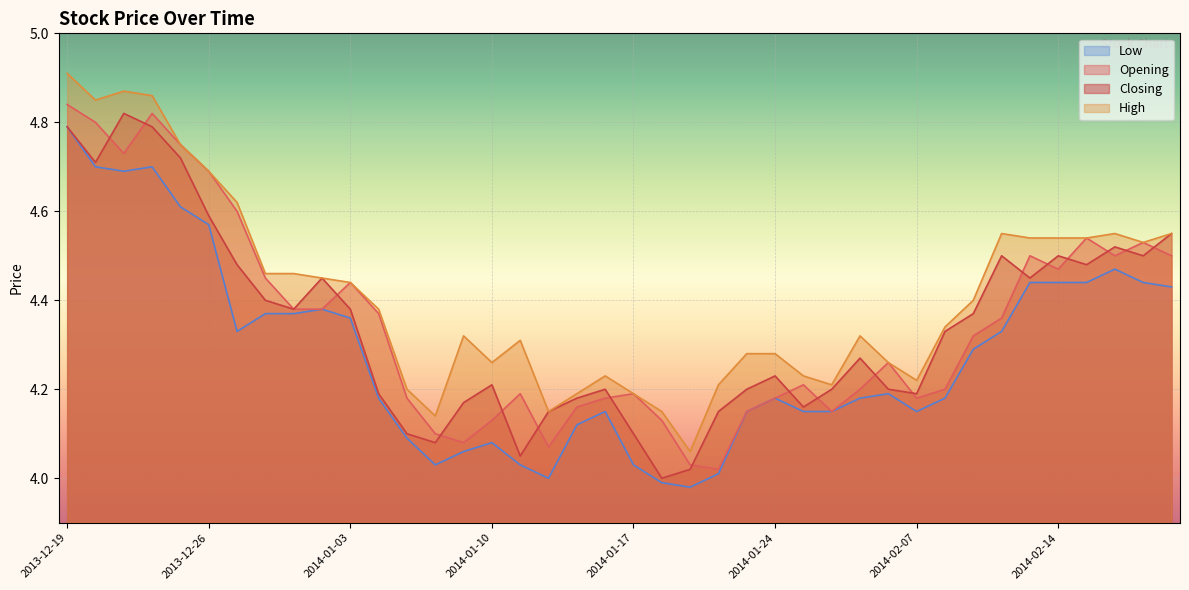

Rank the categories by High value from lowest to highest.

2014-01-21, 2014-01-08, 2014-01-14, 2014-01-20, 2014-01-15, 2014-01-17, 2014-01-07, 2014-01-22, 2014-01-28, 2014-02-07, 2014-01-16, 2014-01-27, 2014-01-10, 2014-01-30, 2014-01-23, 2014-01-24, 2014-01-13, 2014-01-09, 2014-01-29, 2014-02-10, 2014-01-06, 2014-02-11, 2014-01-03, 2014-01-02, 2013-12-30, 2013-12-31, 2014-02-19, 2014-02-13, 2014-02-14, 2014-02-17, 2014-02-12, 2014-02-18, 2014-02-20, 2013-12-27, 2013-12-26, 2013-12-25, 2013-12-20, 2013-12-24, 2013-12-23, 2013-12-19